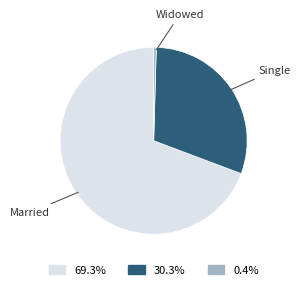

Is there any slice that represents more than half of the pie?

Yes